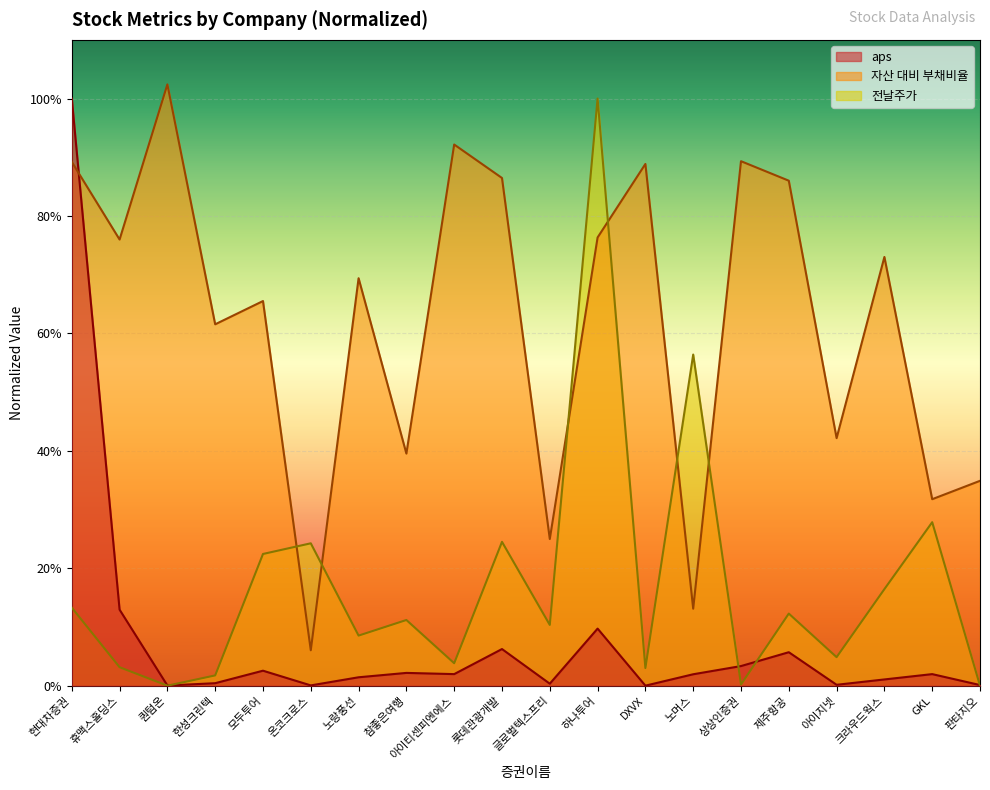

How many categories are shown in the chart?

20